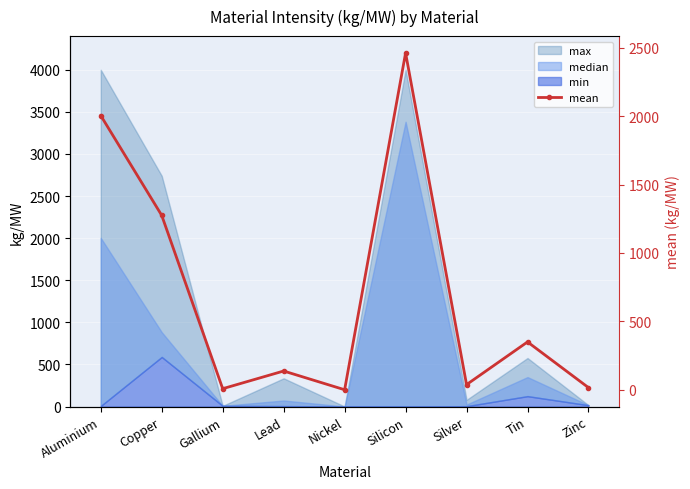

How many interior local valleys (lower than both neighbors) does the data have?

3